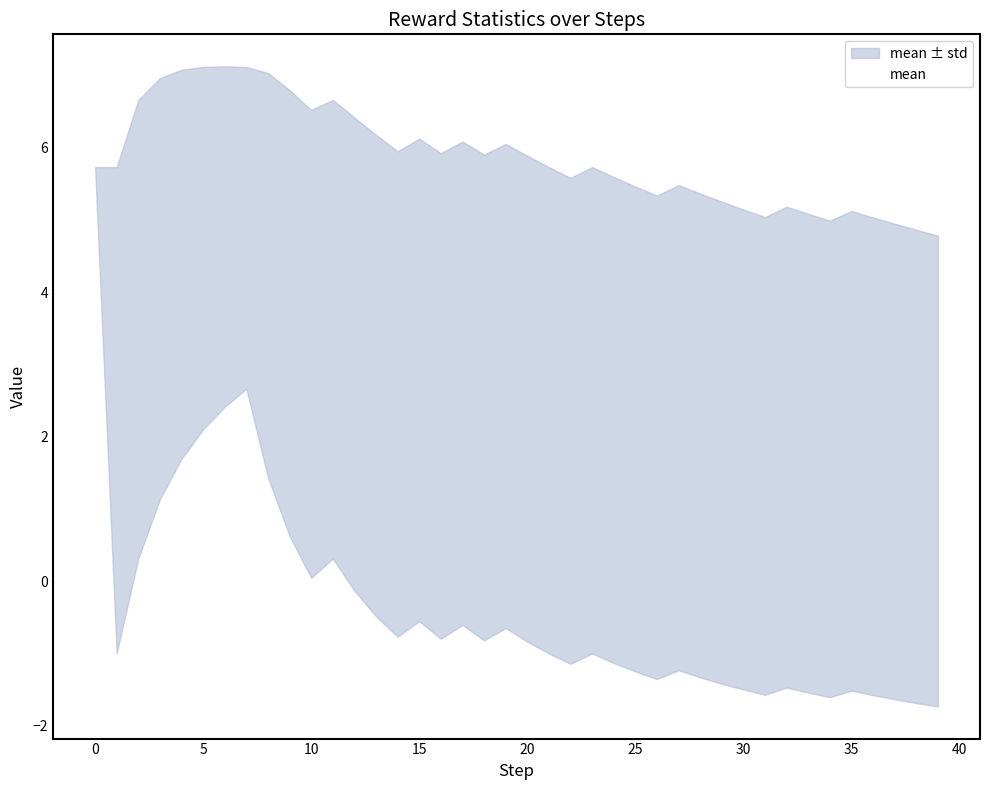

What is the label of the 3rd point from the right?

37